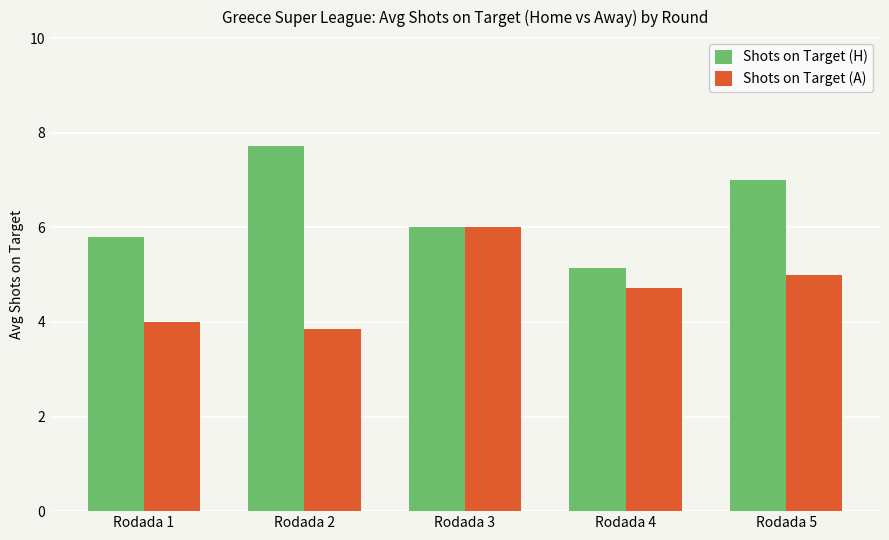

Which category has the highest value across all series?

Rodada 2